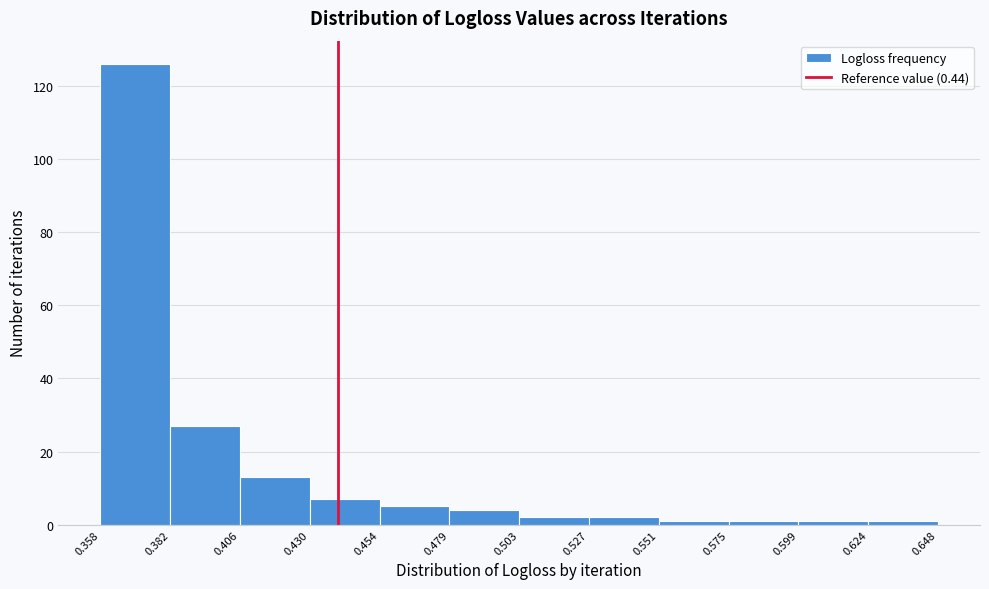

How tall is the bar that spans 0.406 to 0.430 on the x-axis? The values are not printed on the chart, so give them approximately, as read against the axis.

14